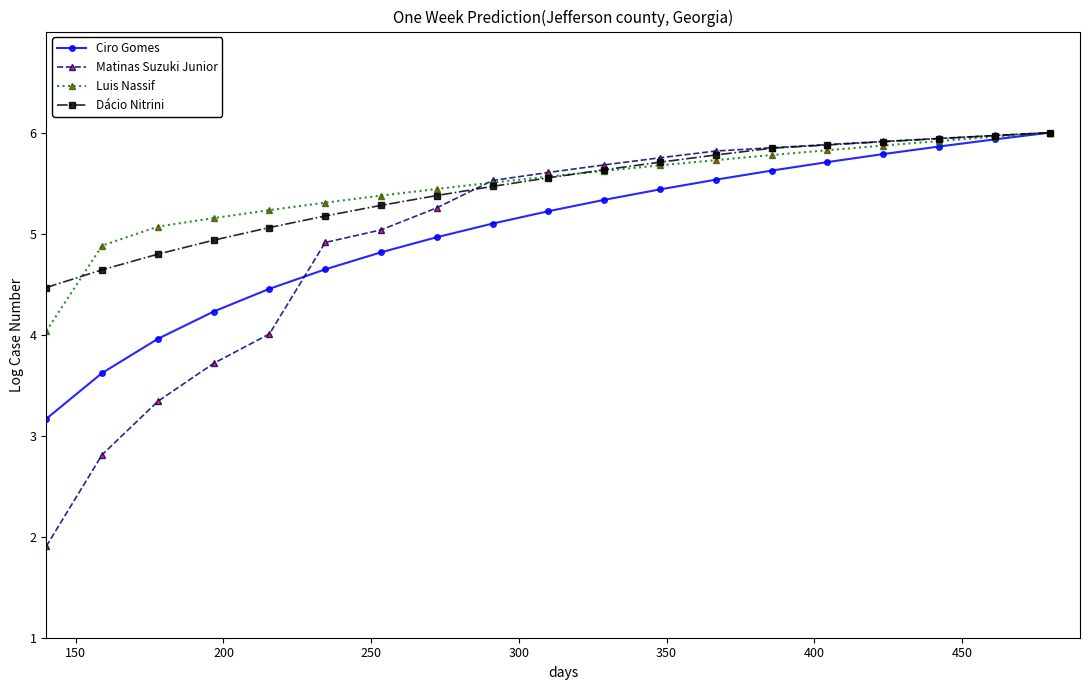

Which series has the largest range (max minus min)?

Matinas Suzuki Junior